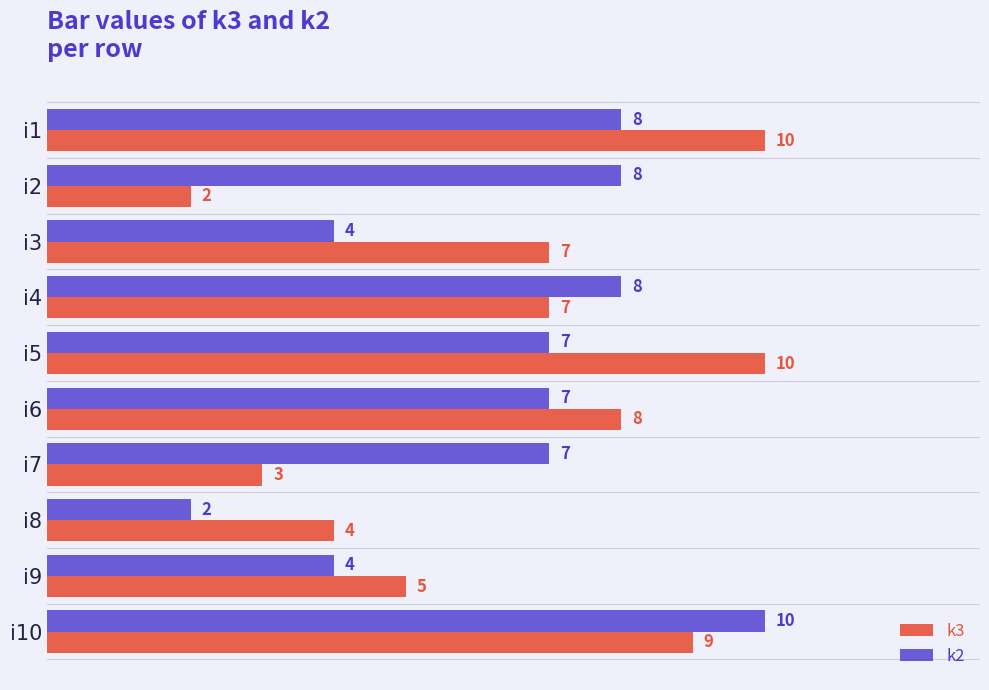

What are all the series names shown in the legend?

k3, k2